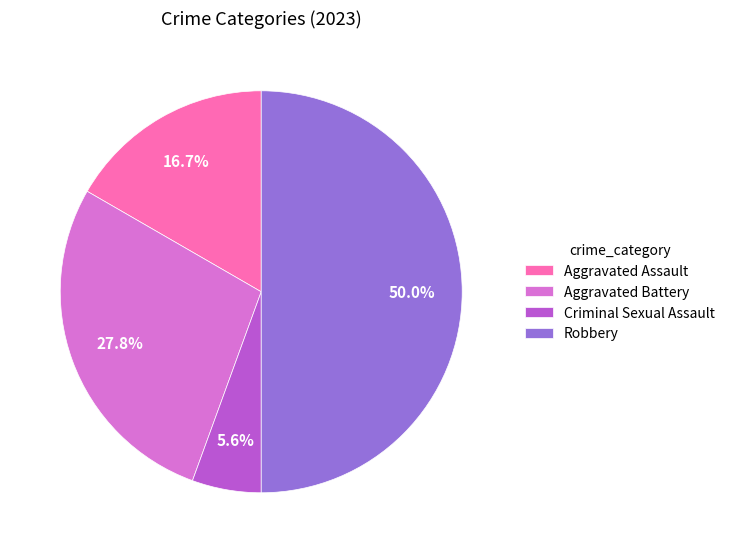

How many segments does this pie chart have?

4